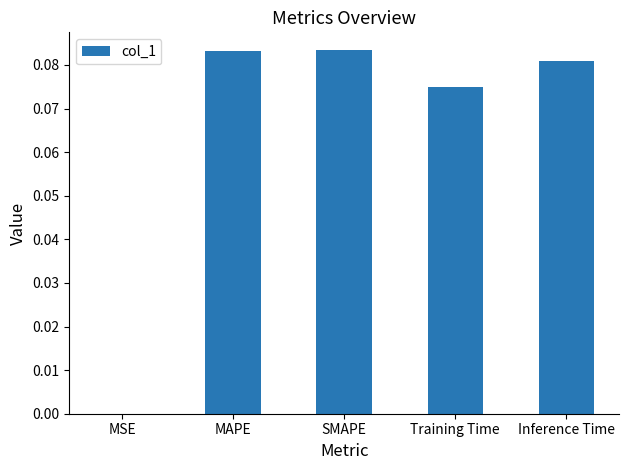

Are the bars horizontal?

No